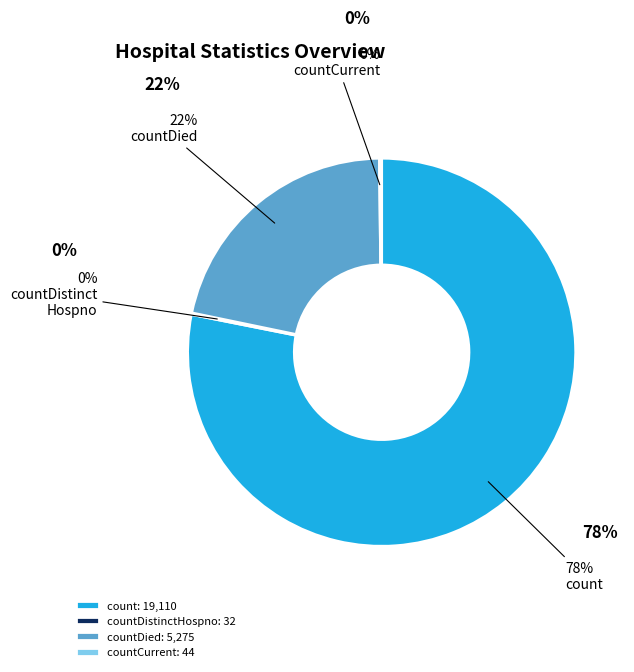

Which category accounts for the majority?

count: 19,110